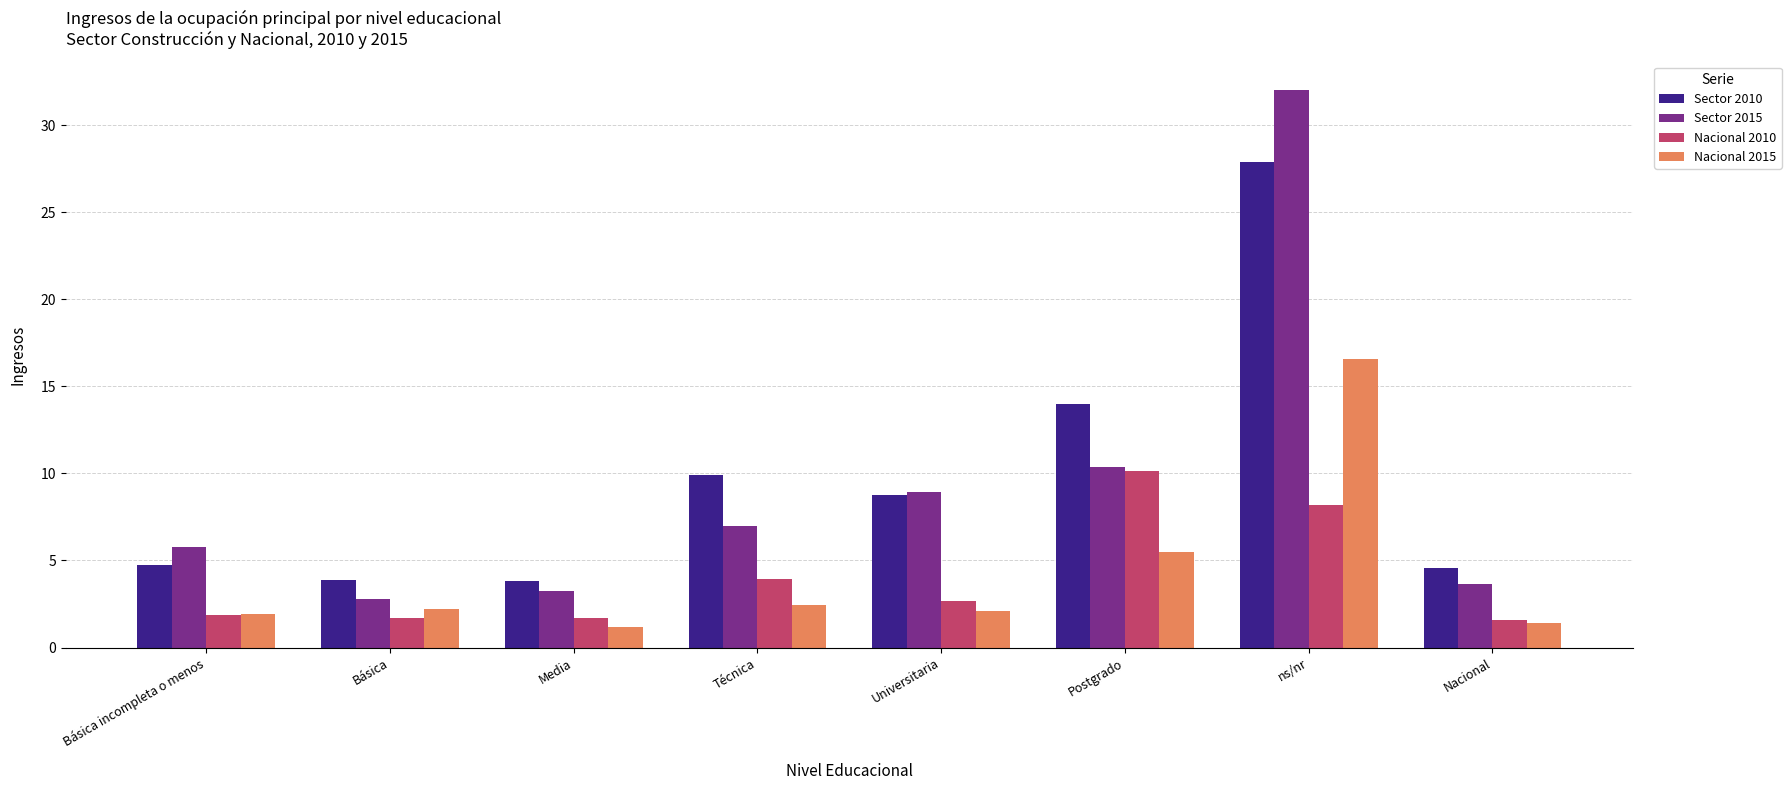

Which label corresponds to the largest value in the chart?

ns/nr